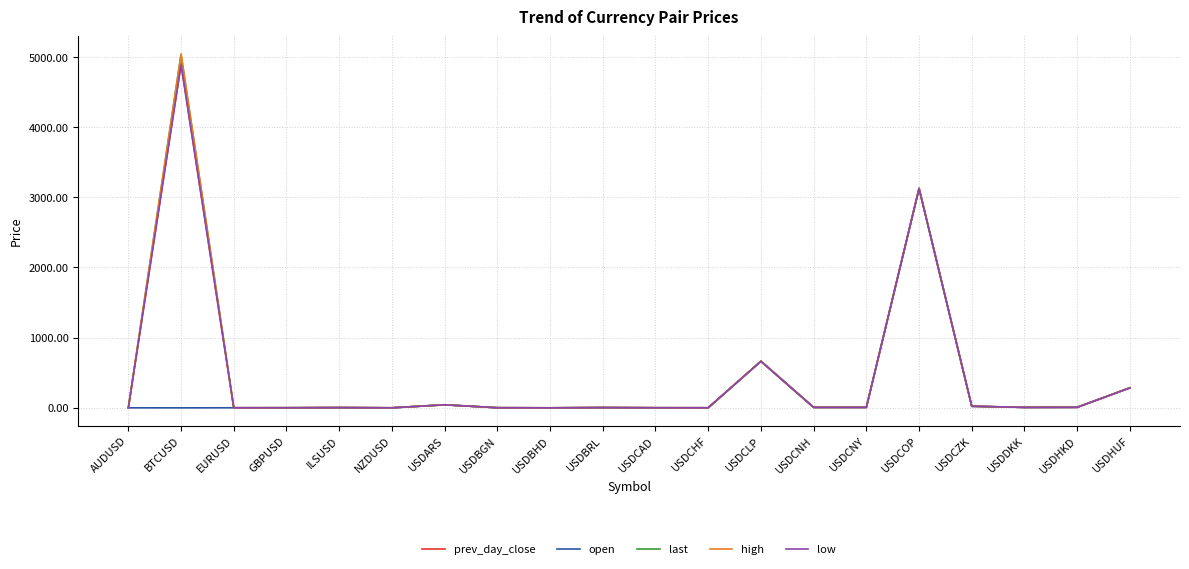

What are all the series names shown in the legend?

prev_day_close, open, last, high, low